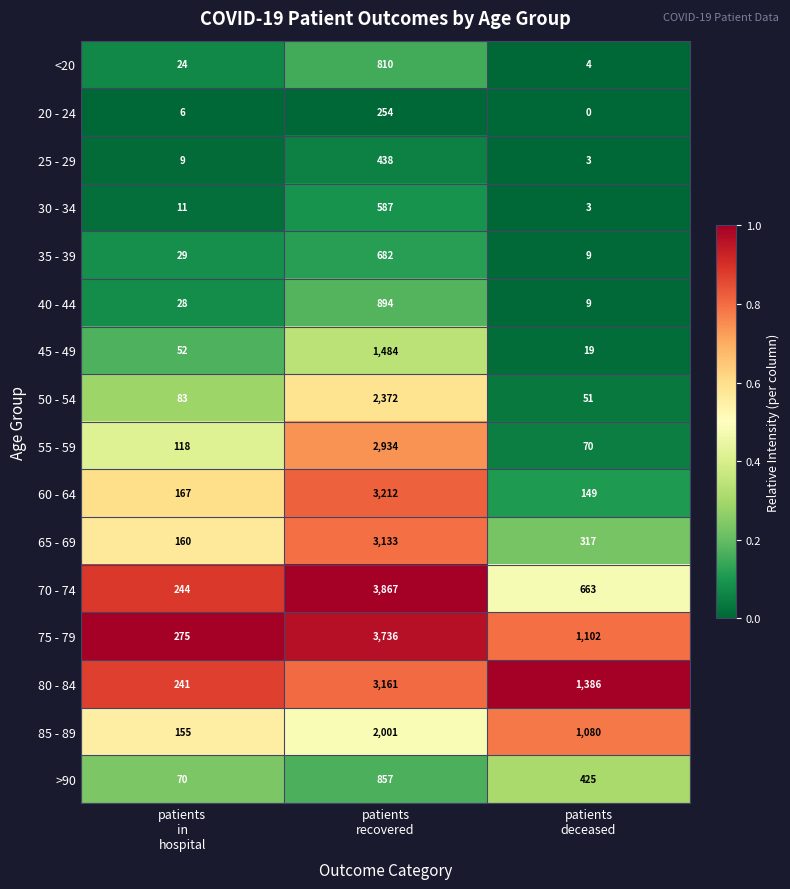

What is the sum of all 70 - 74 values?

4774